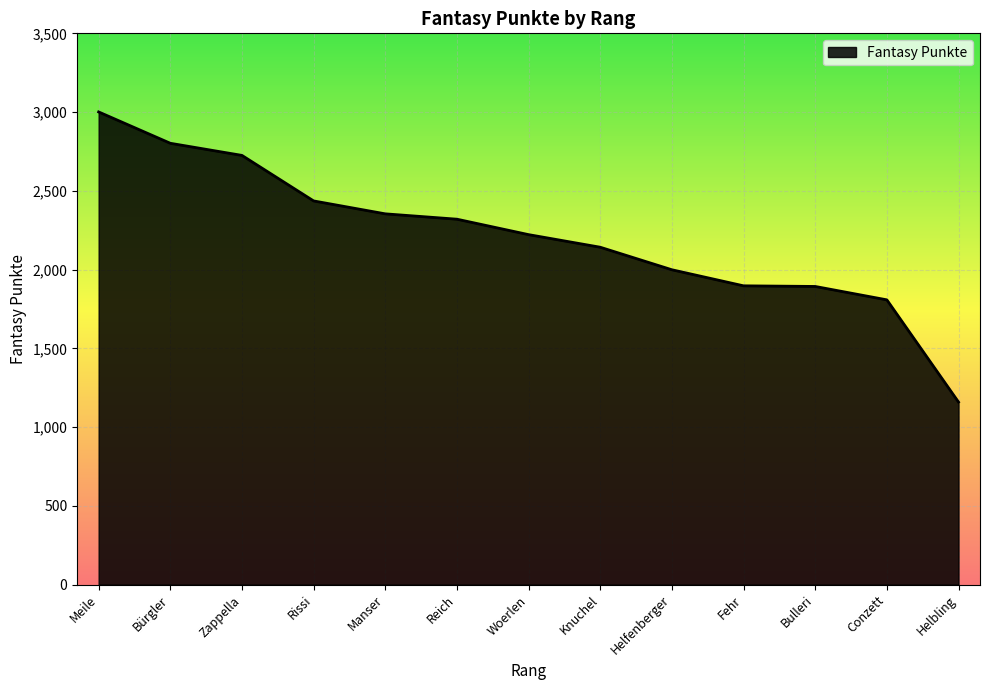

How many lines are shown in the chart?

1